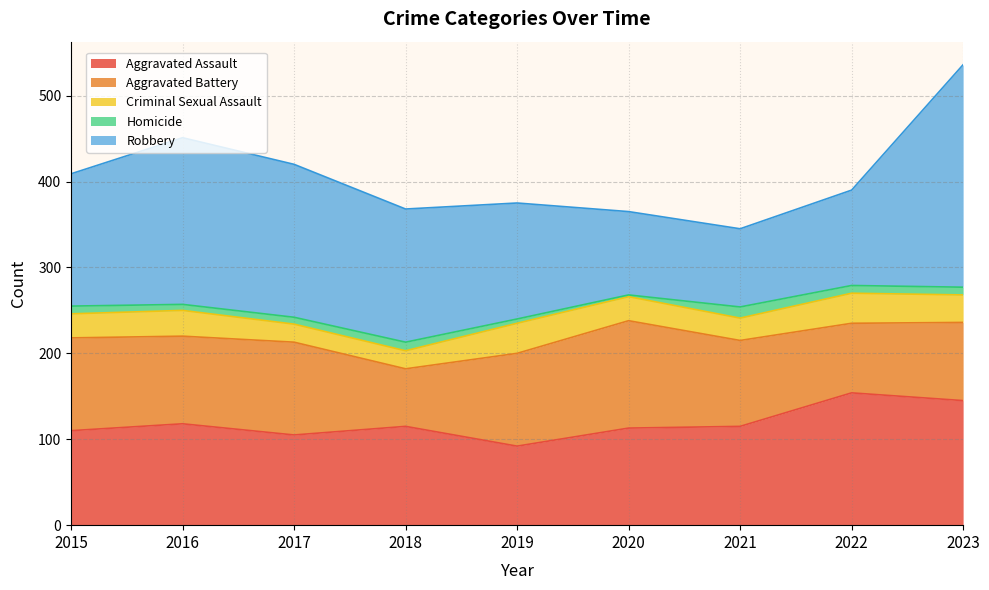

The Aggravated Battery series shows 91 at 2023. True or false?

True